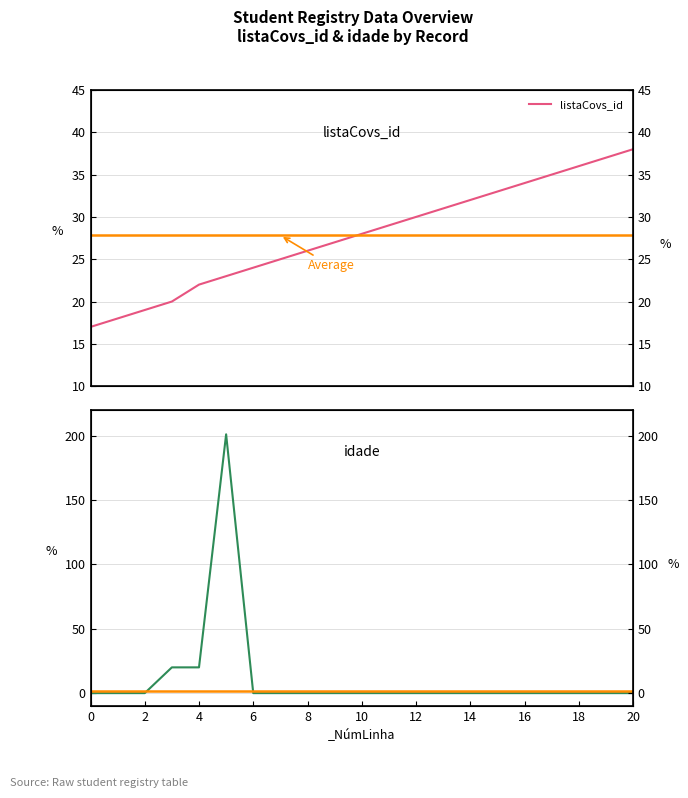

Reading left to right, list all the values displayed in this chart.

listaCovs_id: 0=17	1=18	2=19	3=20	4=22	5=23	6=24	7=25	8=26	9=27	10=28	11=29	12=30	13=31	14=32	15=33	16=34	17=35	18=36	19=37	20=38
idade: 0=0	1=0	2=0	3=20	4=20	5=201	6=0	7=0	8=0	9=0	10=0	11=0	12=0	13=0	14=0	15=0	16=0	17=0	18=0	19=0	20=0